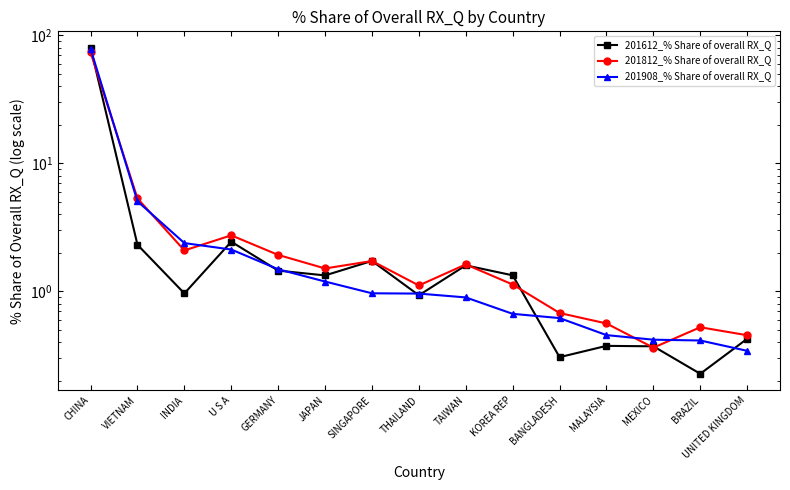

What is the label of the 15th point from the left?

UNITED KINGDOM